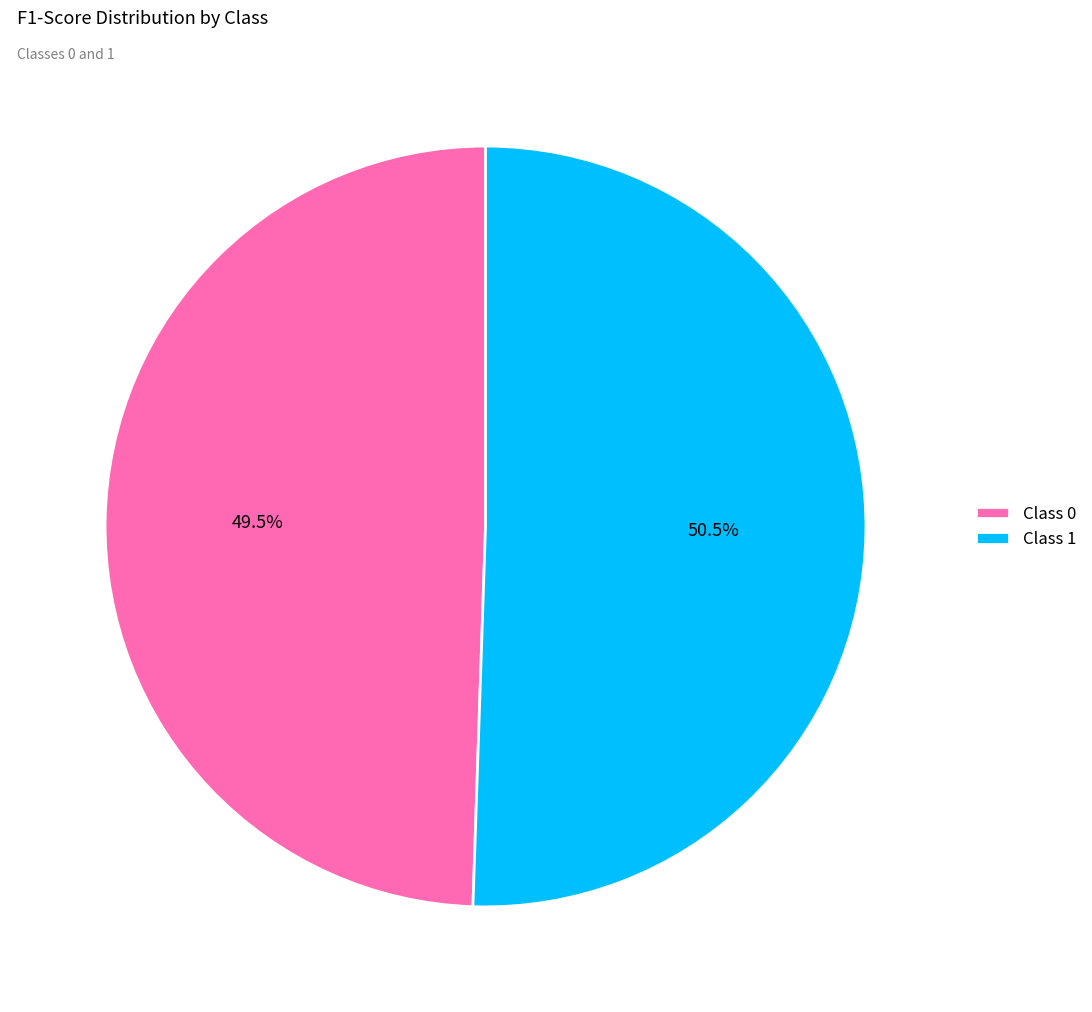

Which category has the biggest portion of the pie?

Class 1